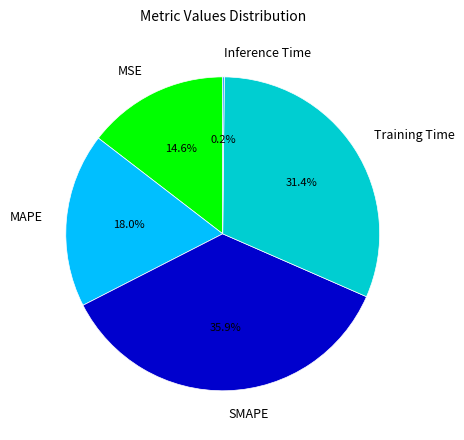

Combined, do MSE and MAPE account for over 50%?

No